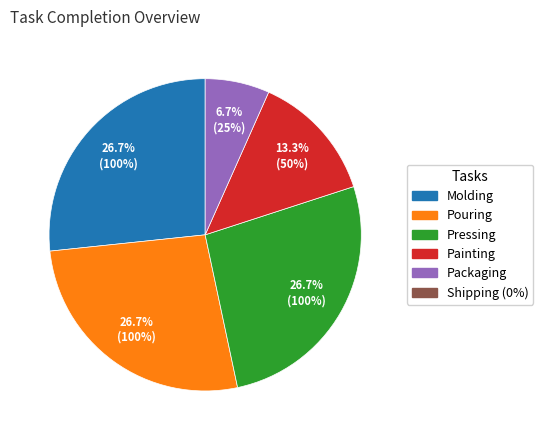

Does any single category account for the majority?

No